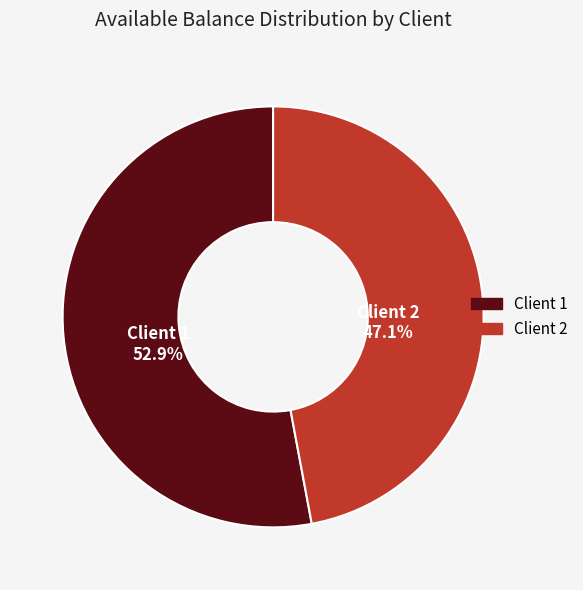

Which category accounts for the majority?

Client 1